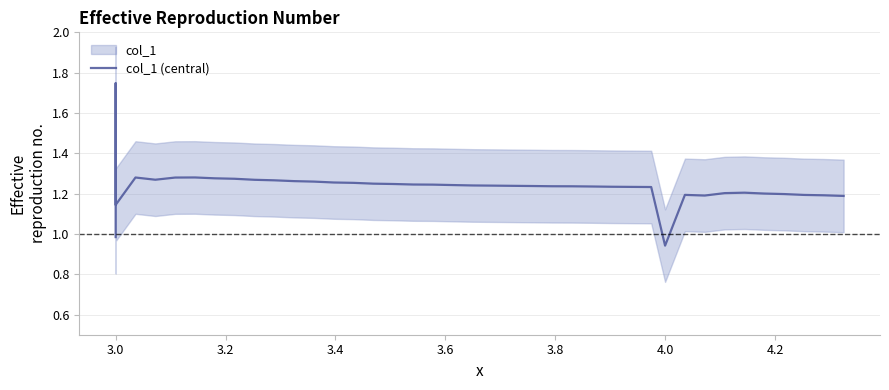

How many lines are shown in the chart?

1